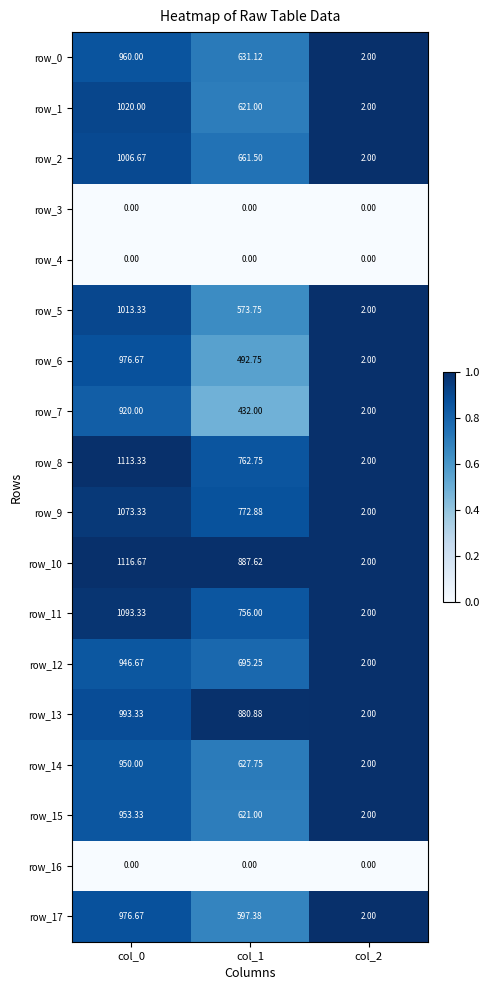

Is the value of row_13 at col_0 greater than the value of row_7 at col_2?

Yes